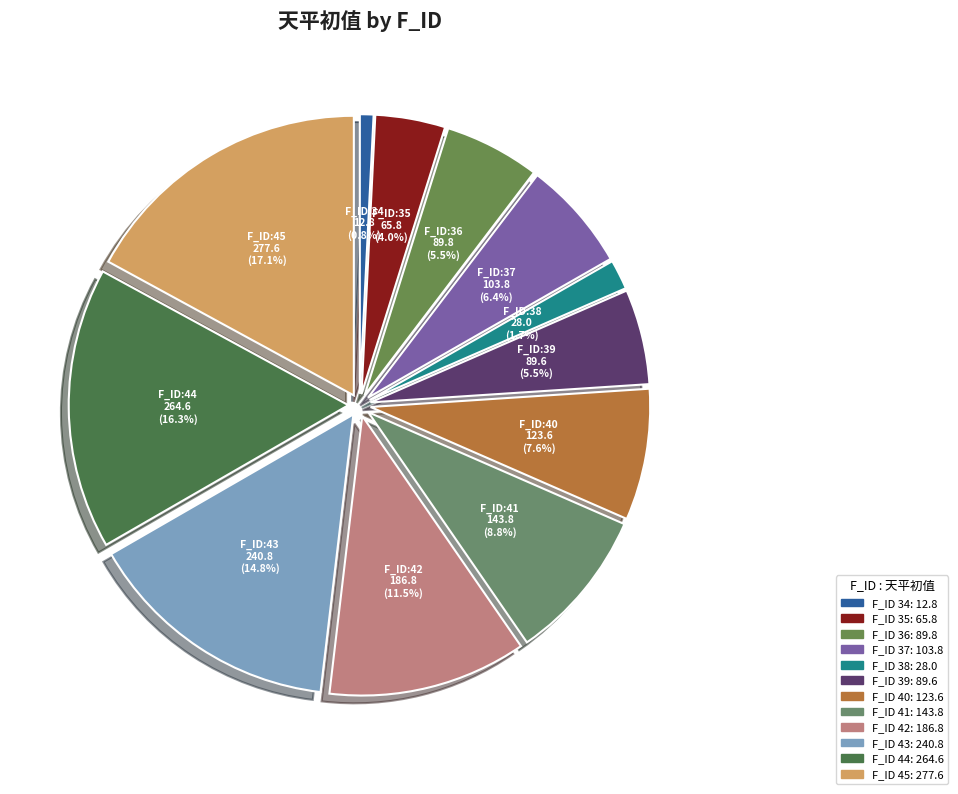

Rank the categories by value from highest to lowest.

45, 44, 43, 42, 41, 40, 37, 36, 39, 35, 38, 34